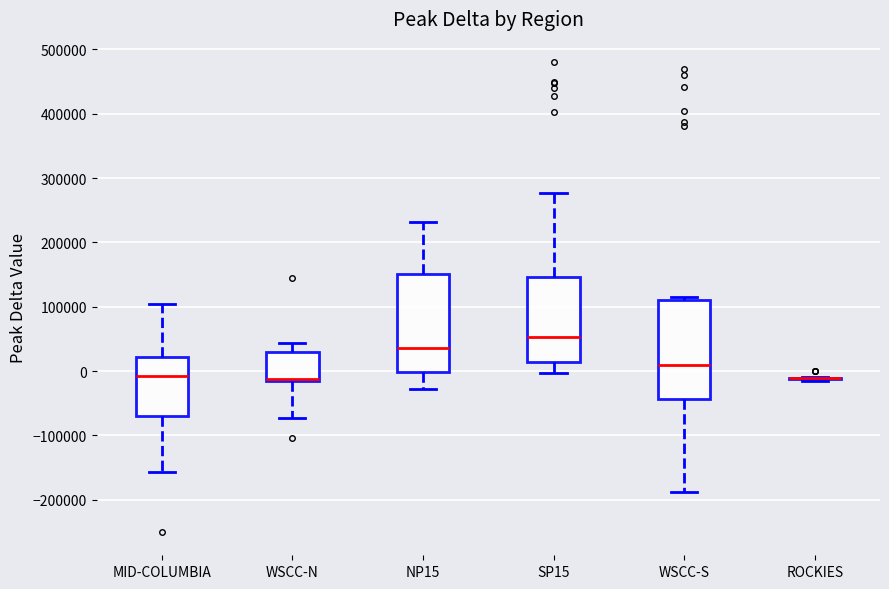

Reading left to right, read every box against the y-axis: the position of its median line, the range the box covers, and the ends of its whiskers. The values are not printed on the chart, so give them approximately, as read against the axis.

MID-COLUMBIA: median -10000, box -70000 to 20000, whiskers -160000 to 100000
WSCC-N: median -10000 (drawn on the box's lower edge), box -20000 to 30000, whiskers -70000 to 40000
NP15: median 40000, box 0 to 150000, whiskers -30000 to 230000
SP15: median 50000, box 10000 to 150000, whiskers 0 to 280000
WSCC-S: median 10000, box -40000 to 110000, whiskers -190000 to 110000 (just above the box's upper edge)
ROCKIES: box collapsed to a line at -10000, whiskers -10000 to -10000